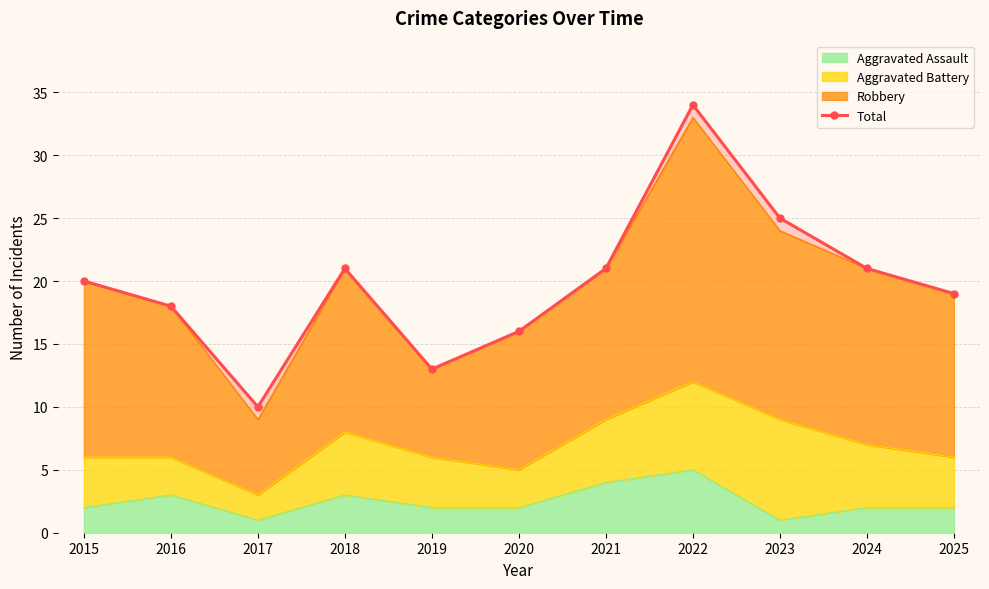

How many points are higher than both their immediate neighbors (excluding endpoints)?

2